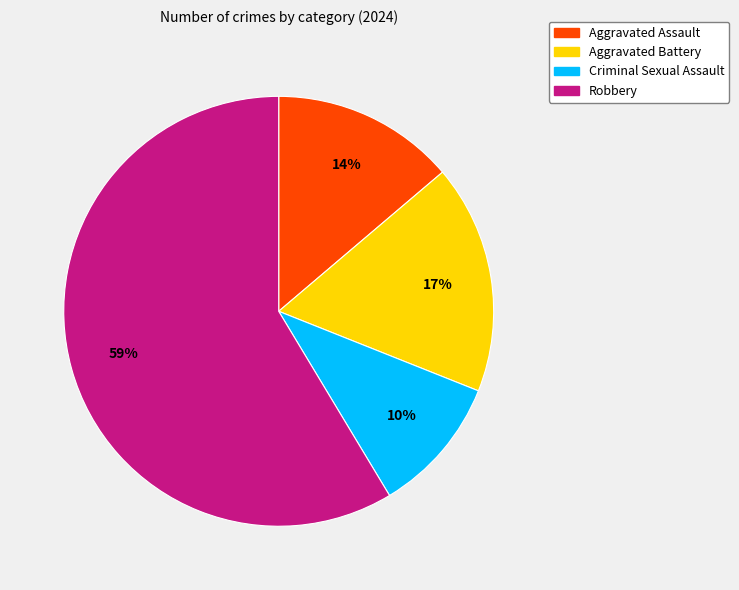

Does Robbery account for over 50% of the chart?

Yes